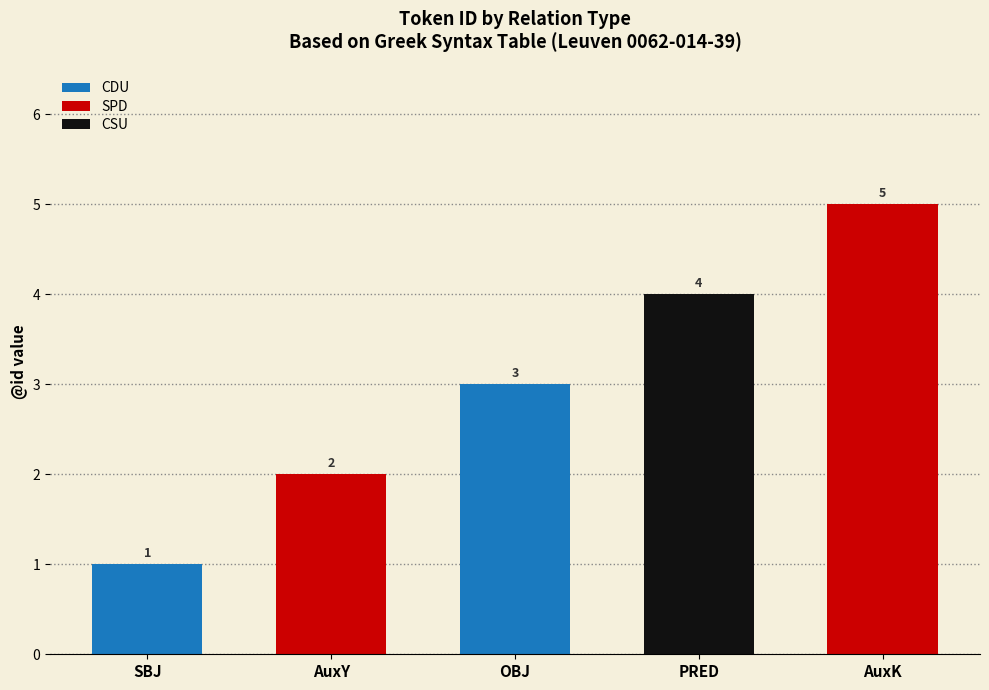

What is the lowest value of the CDU series?

1